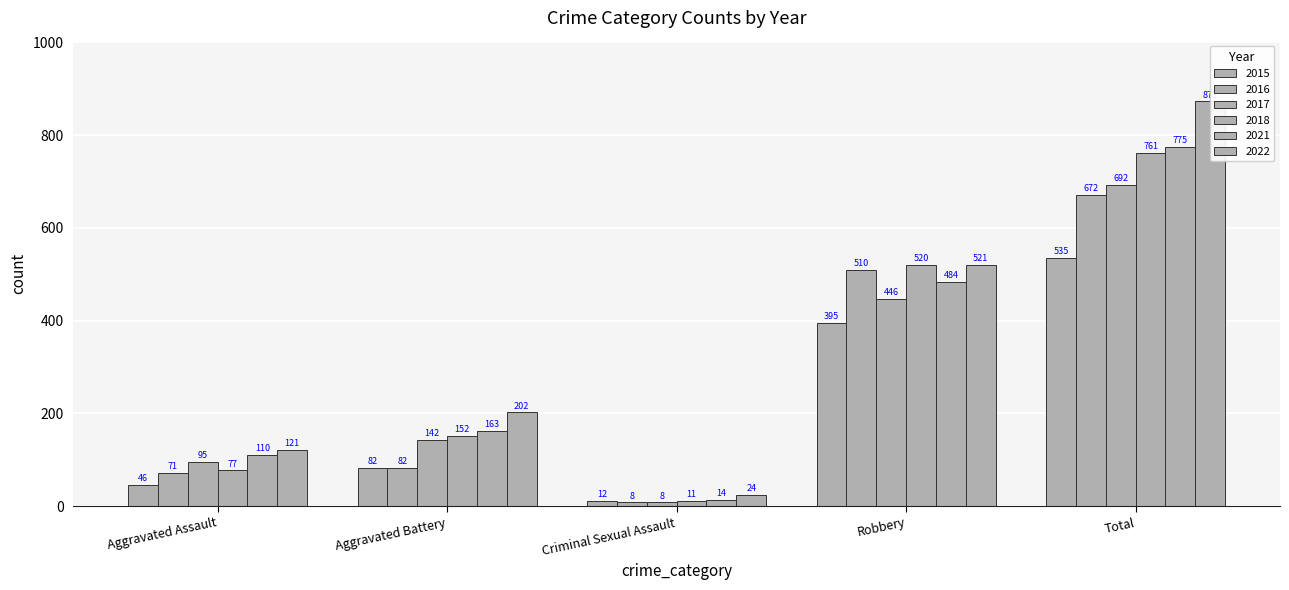

List the series in order of their peak value, lowest first.

2015, 2016, 2017, 2018, 2021, 2022